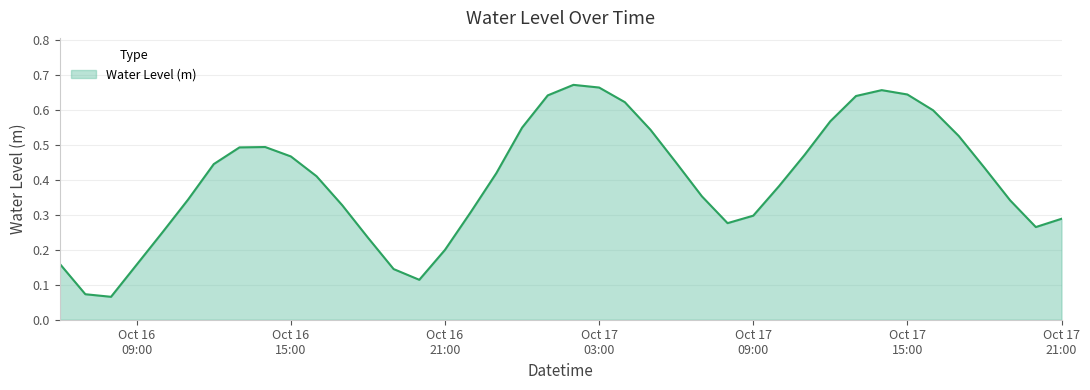

What is the value of the 15th point from the left?

0.1